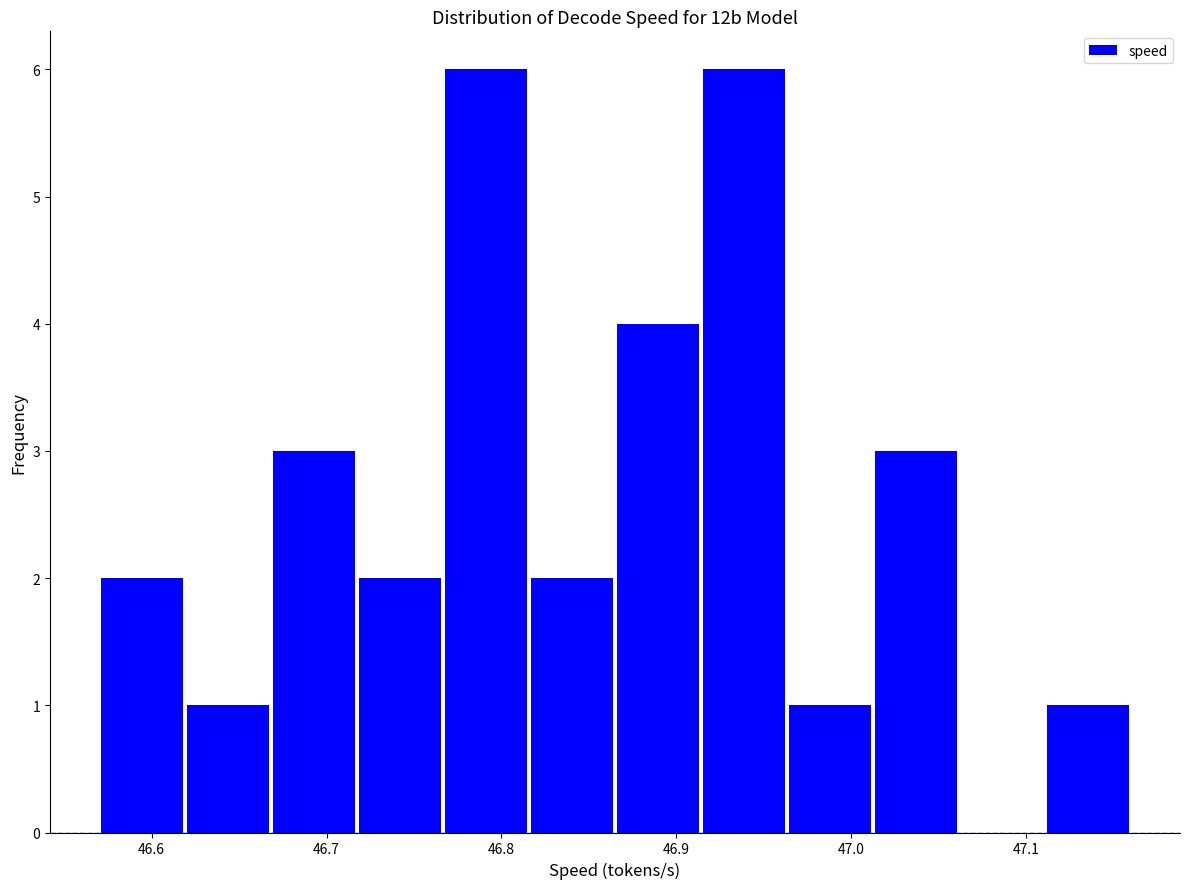

Reading left to right, transcribe this chart: for each bar, give the range it covers on the x-axis and its height. Neither the bar edges nor the heights are printed on the chart, so give them approximately, as read against the axes.

46.57 to 46.62: 2
46.62 to 46.67: 1
46.67 to 46.72: 3
46.72 to 46.77: 2
46.77 to 46.82: 6
46.82 to 46.87: 2
46.87 to 46.91: 4
46.91 to 46.96: 6
46.96 to 47.01: 1
47.01 to 47.06: 3
47.06 to 47.11: 0
47.11 to 47.16: 1